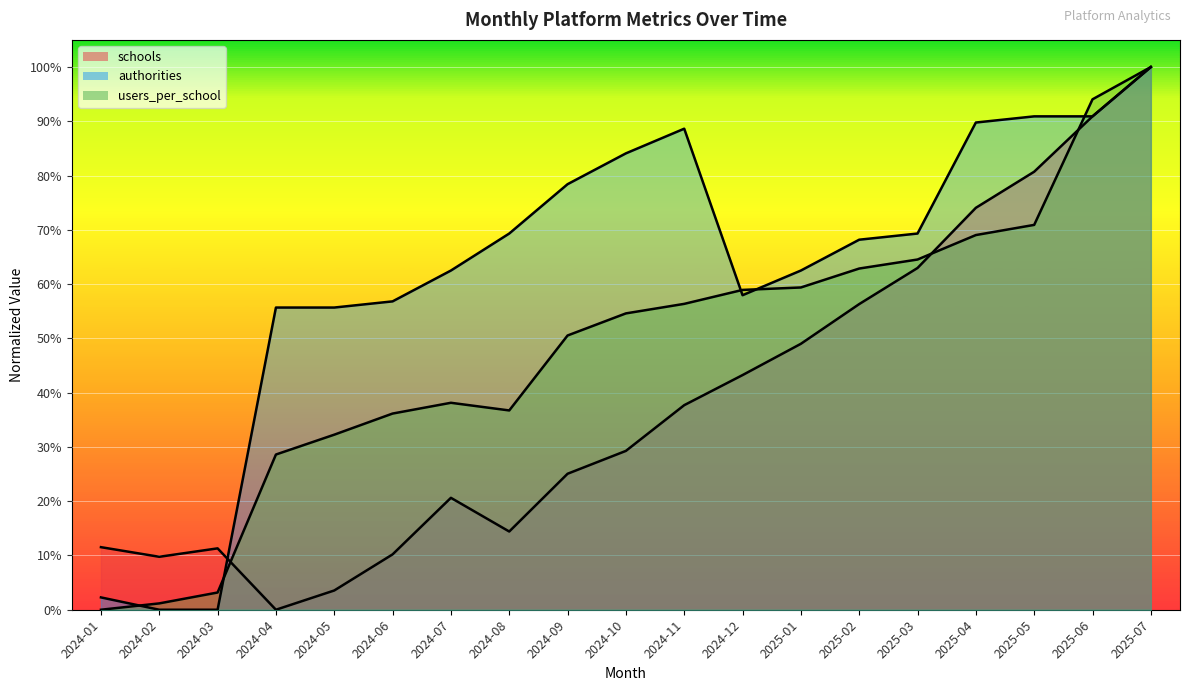

After their last crossing, which series has the higher values: authorities or schools?

authorities